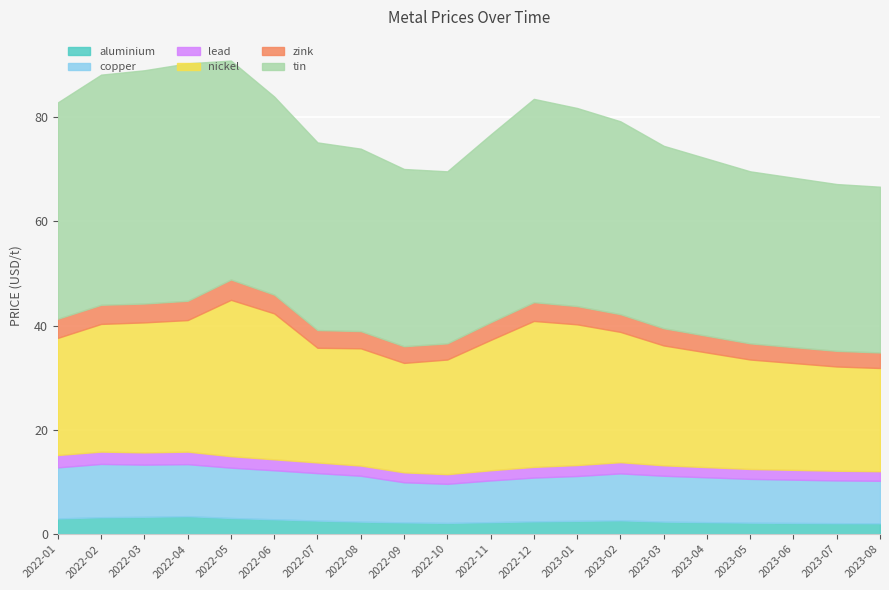

Is it true that aluminium equals 2015 at 2022-01?

False